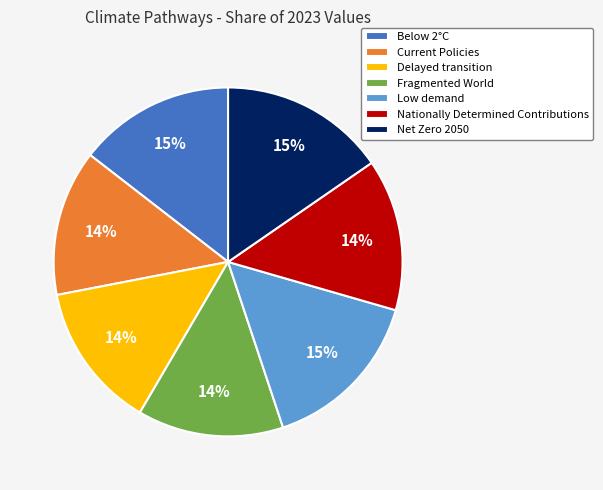

To the nearest percent, what is the average slice percentage?

14%